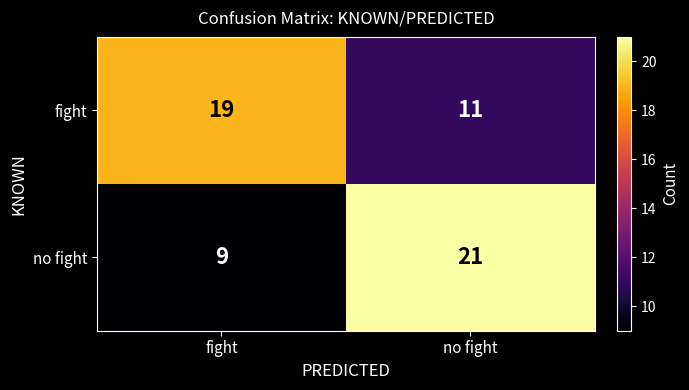

Read the no fight value at no fight.

21